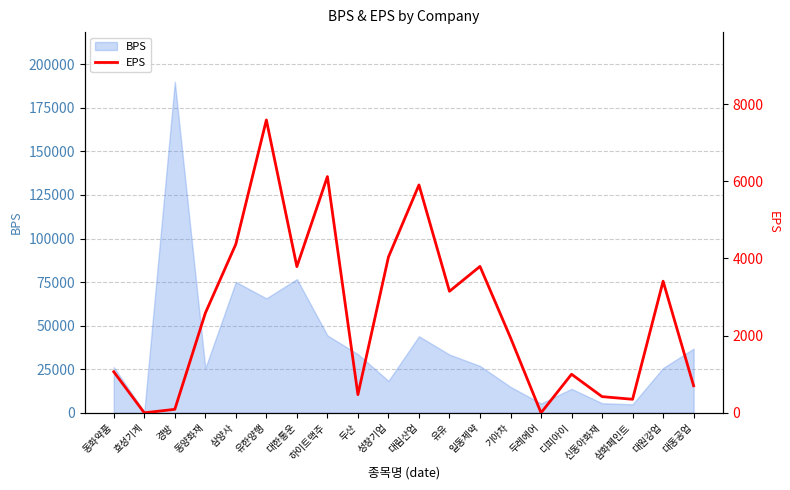

What is the highest value of the BPS series?

189960